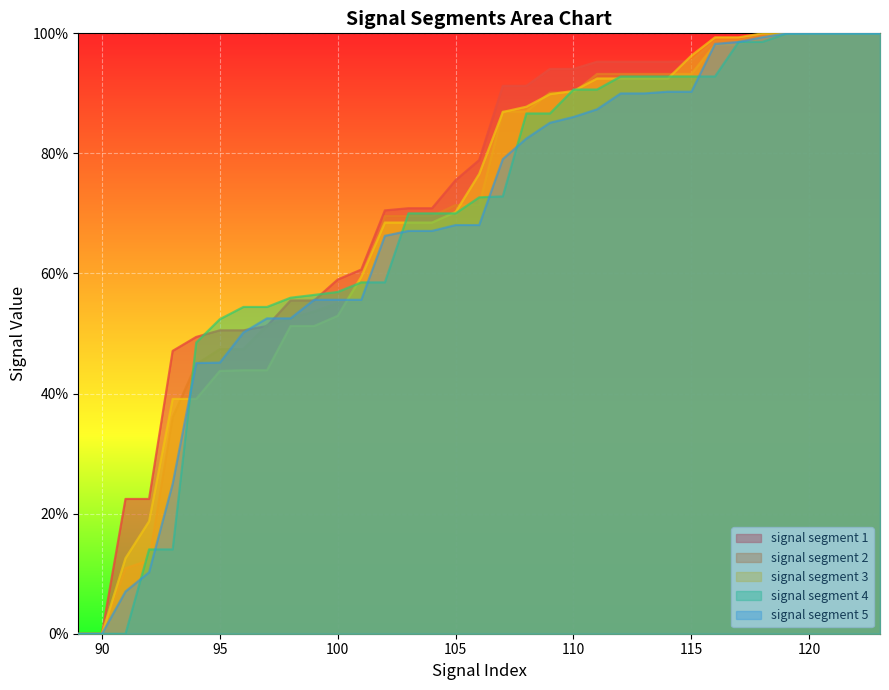

How many lines are shown in the chart?

5